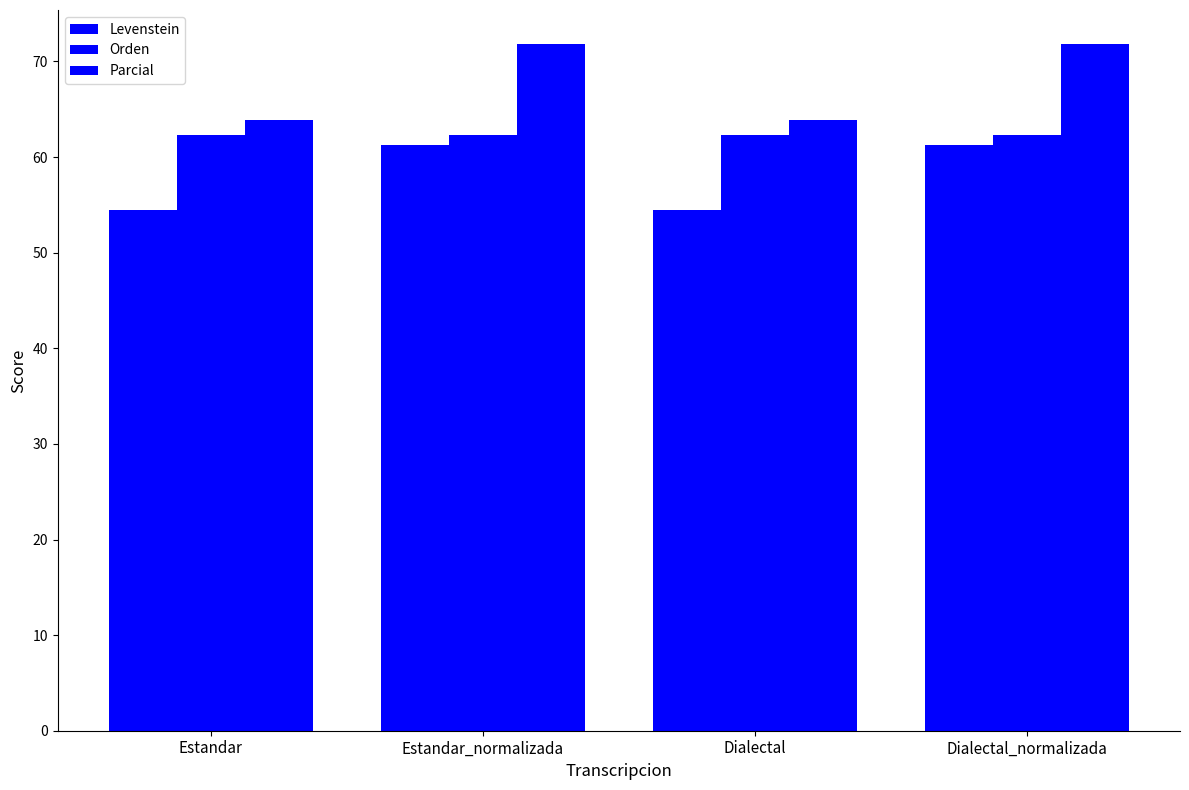

How many groups of bars are there?

4